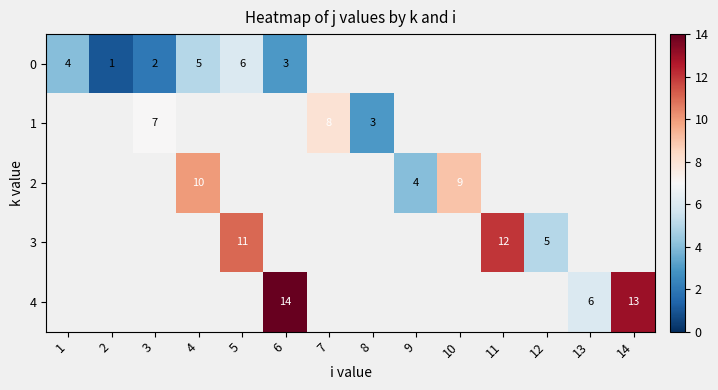

At which label does 0 reach its minimum?

2